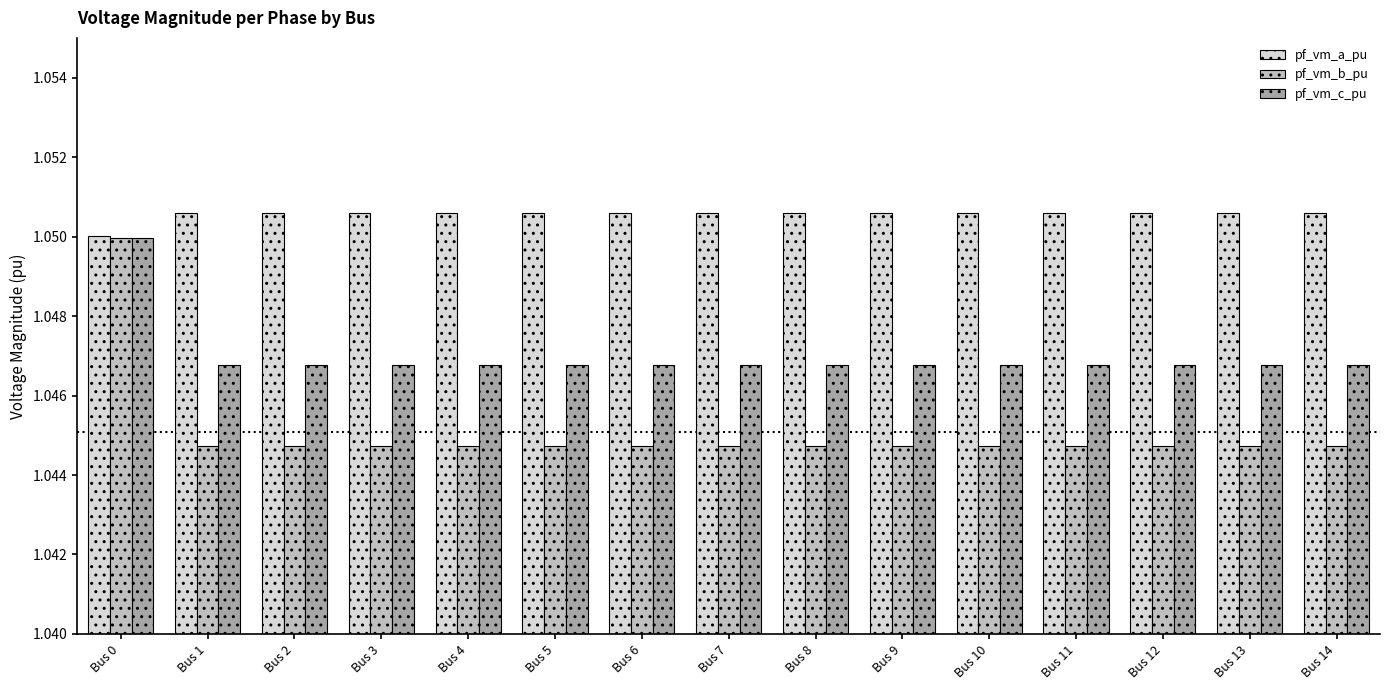

List the series in order of their overall mean, highest first.

pf_vm_a_pu, pf_vm_c_pu, pf_vm_b_pu